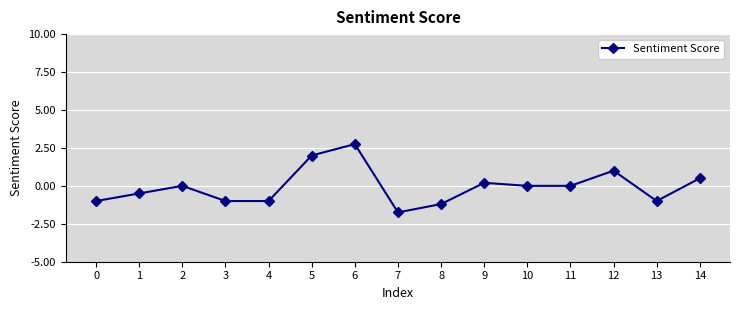

Which label corresponds to the largest value in the chart?

6